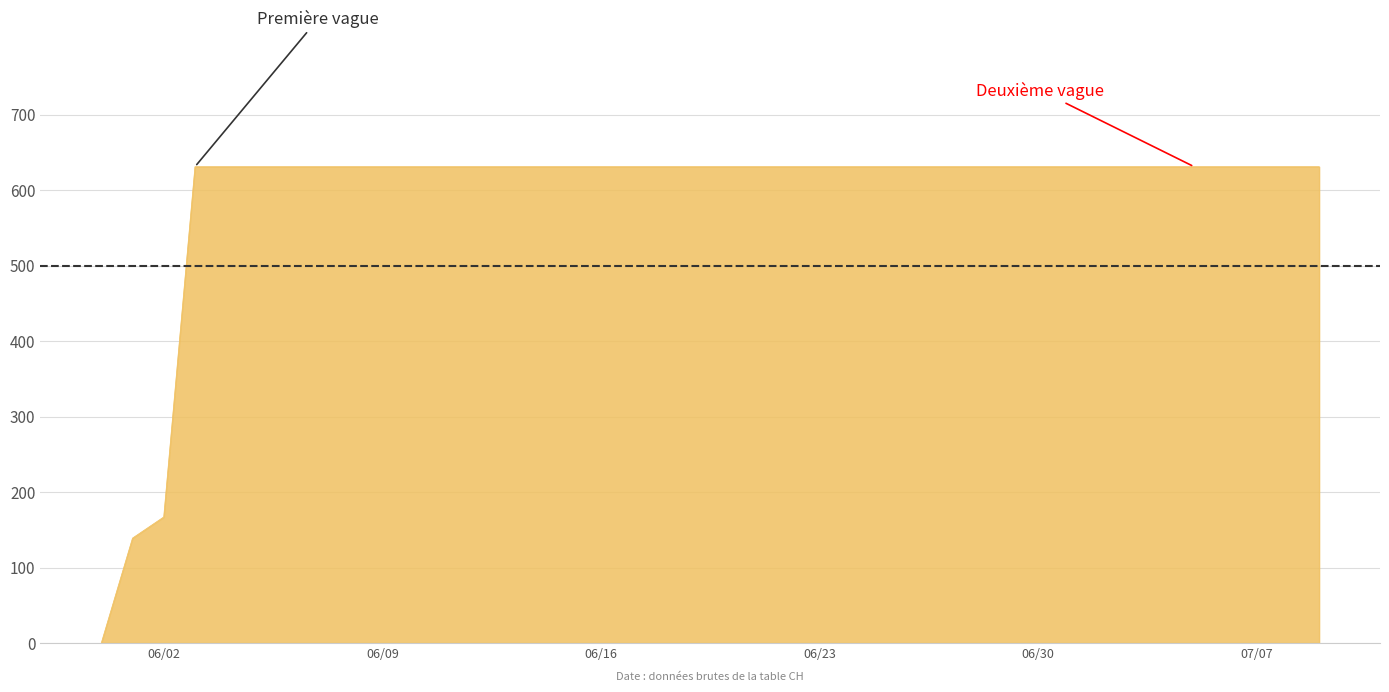

What is the greatest value displayed?

631